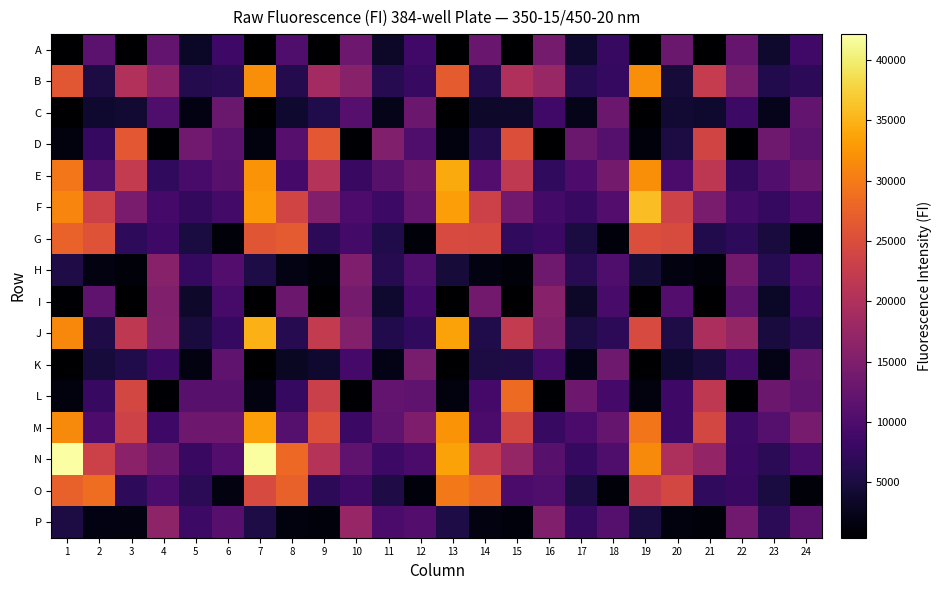

Rank the series at 5 from lowest to highest value.

K, C, A, I, J, G, B, O, F, H, N, P, E, L, M, D